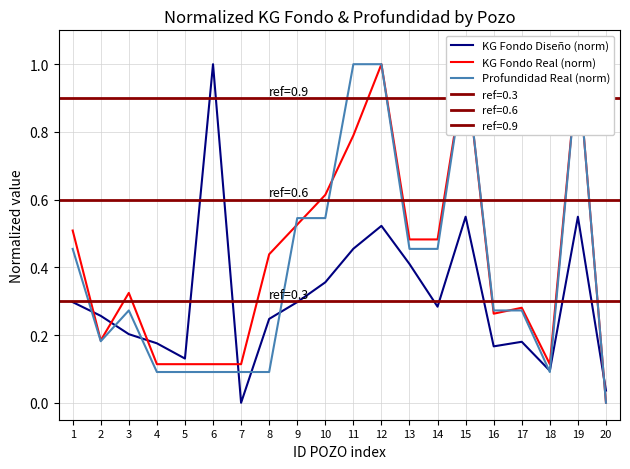

What is the average value of the Profundidad Real (norm) series?

0.4